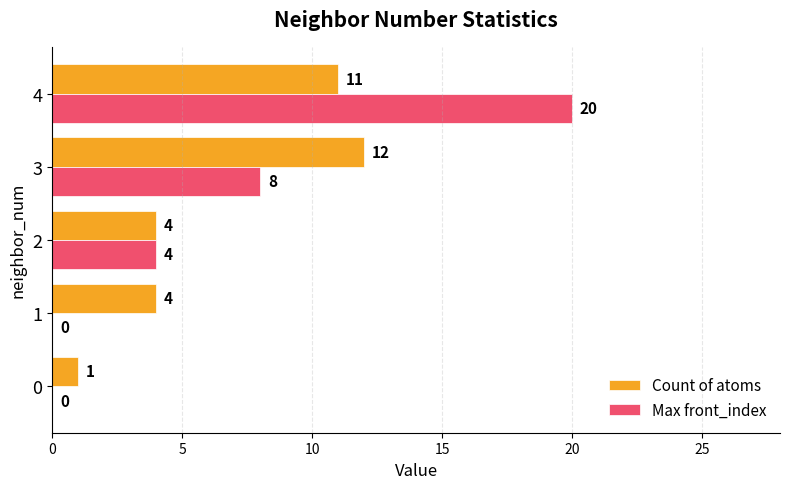

What is the sum of the Max front_index values at 1 and 2?

4